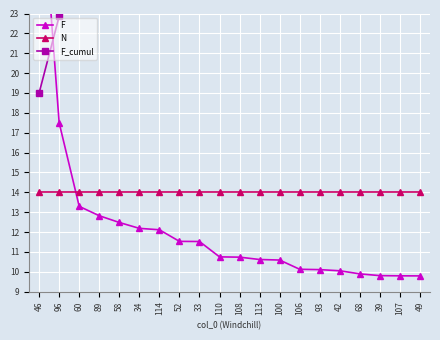

The N series shows 3.7 at 42. True or false?

False